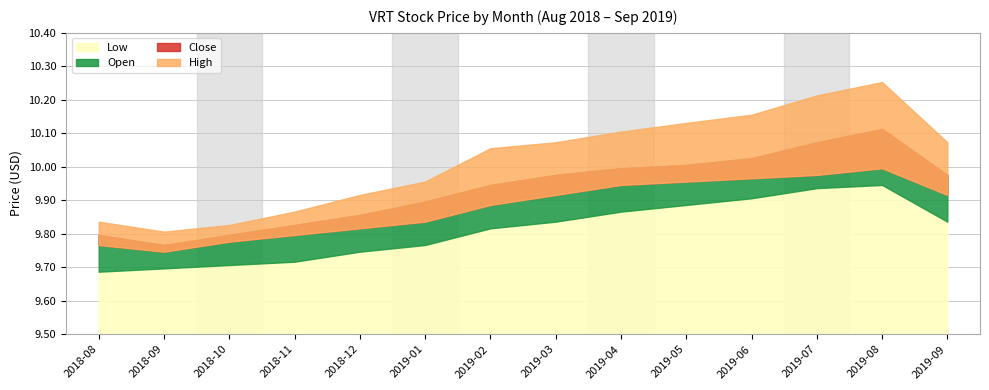

Reading right to left, extract all data points from this chart.

Close: 9.9	10.0	10.0	10.0	10.0	9.9	9.9	9.9	9.8	9.8	9.8	9.8	9.7	9.8
High: 10.1	10.3	10.2	10.2	10.1	10.1	10.1	10.1	10.0	9.9	9.9	9.8	9.8	9.8
Low: 9.8	9.9	9.9	9.9	9.9	9.9	9.8	9.8	9.8	9.7	9.7	9.7	9.7	9.7
Open: 10.0	10.1	10.1	10.0	10.0	10.0	10.0	9.9	9.9	9.9	9.8	9.8	9.8	9.8